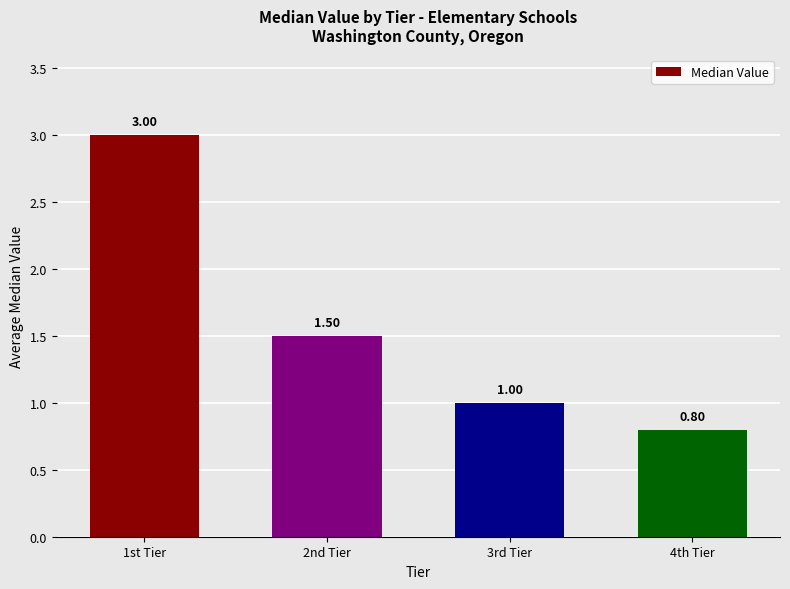

What value does the data have at 2nd Tier?

1.5